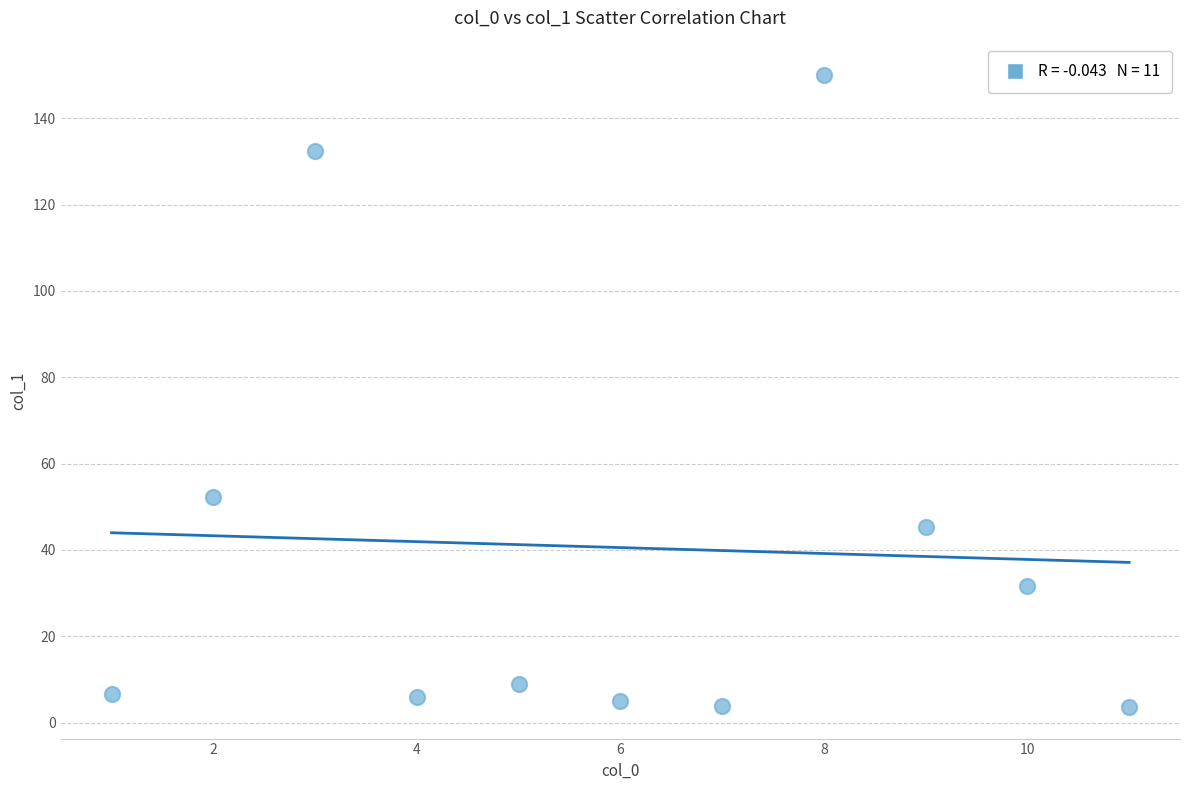

What Y value in the scatter plot is closest to 76?

52.3